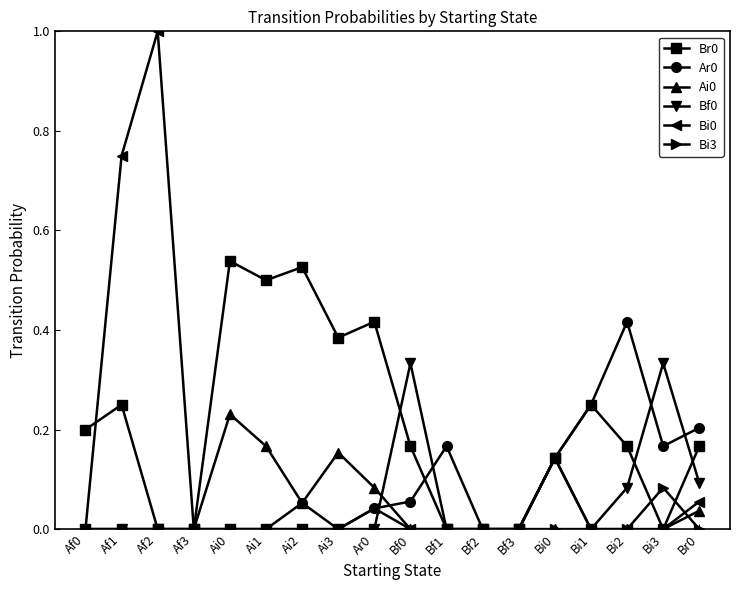

What is the label of the 7th point from the left?

Ai2